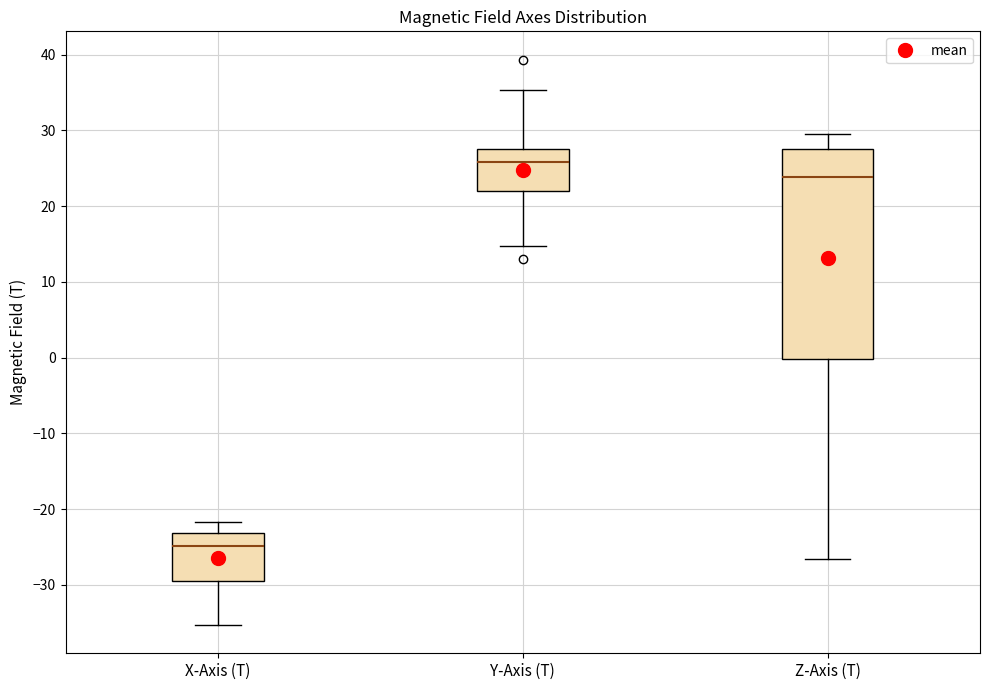

Reading left to right, read every box against the y-axis: the position of its median line, the range the box covers, and the ends of its whiskers. The values are not printed on the chart, so give them approximately, as read against the axis.

X-Axis (T): median -25, box -29 to -23, whiskers -35 to -22
Y-Axis (T): median 26, box 22 to 28, whiskers 15 to 35
Z-Axis (T): median 24, box 0 to 27, whiskers -27 to 30